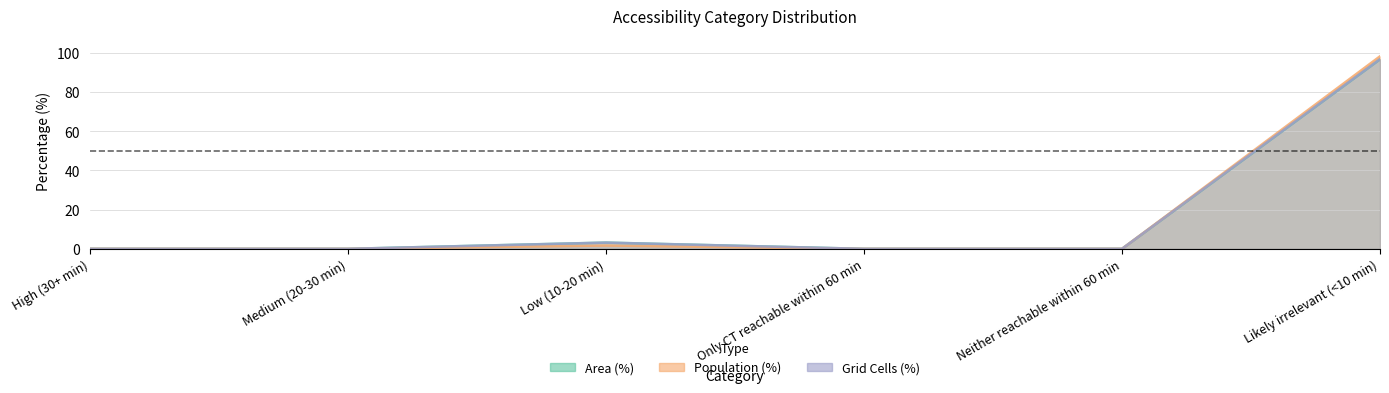

How many interior local peaks does the Area (%) series have?

1